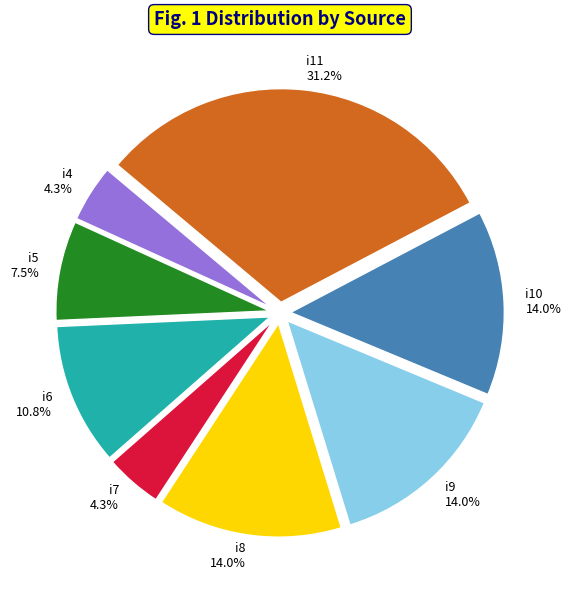

To the nearest percent, what percentage of the pie is i9?

14%